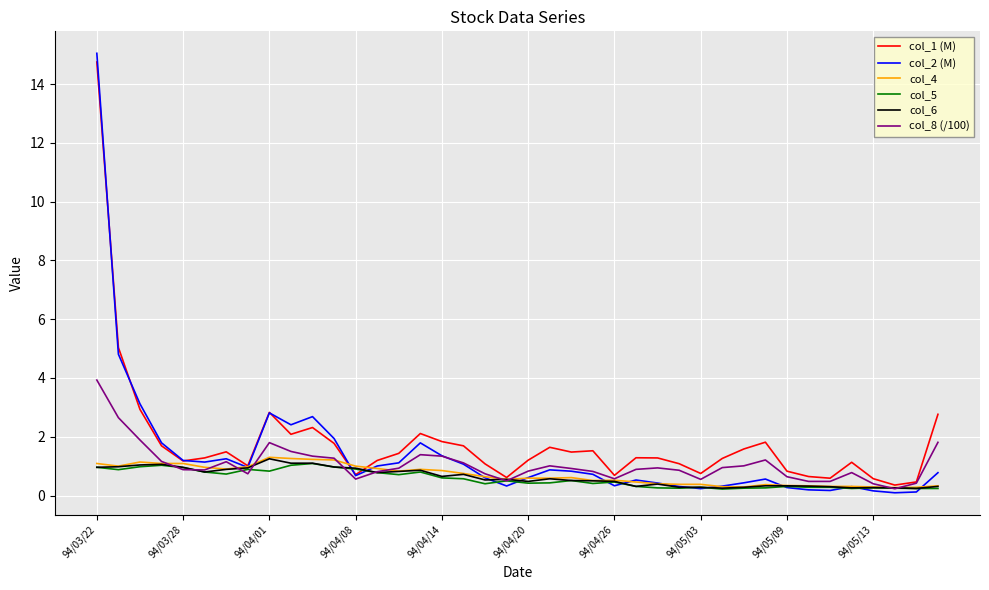

What is the maximum value shown in the chart?

15.1